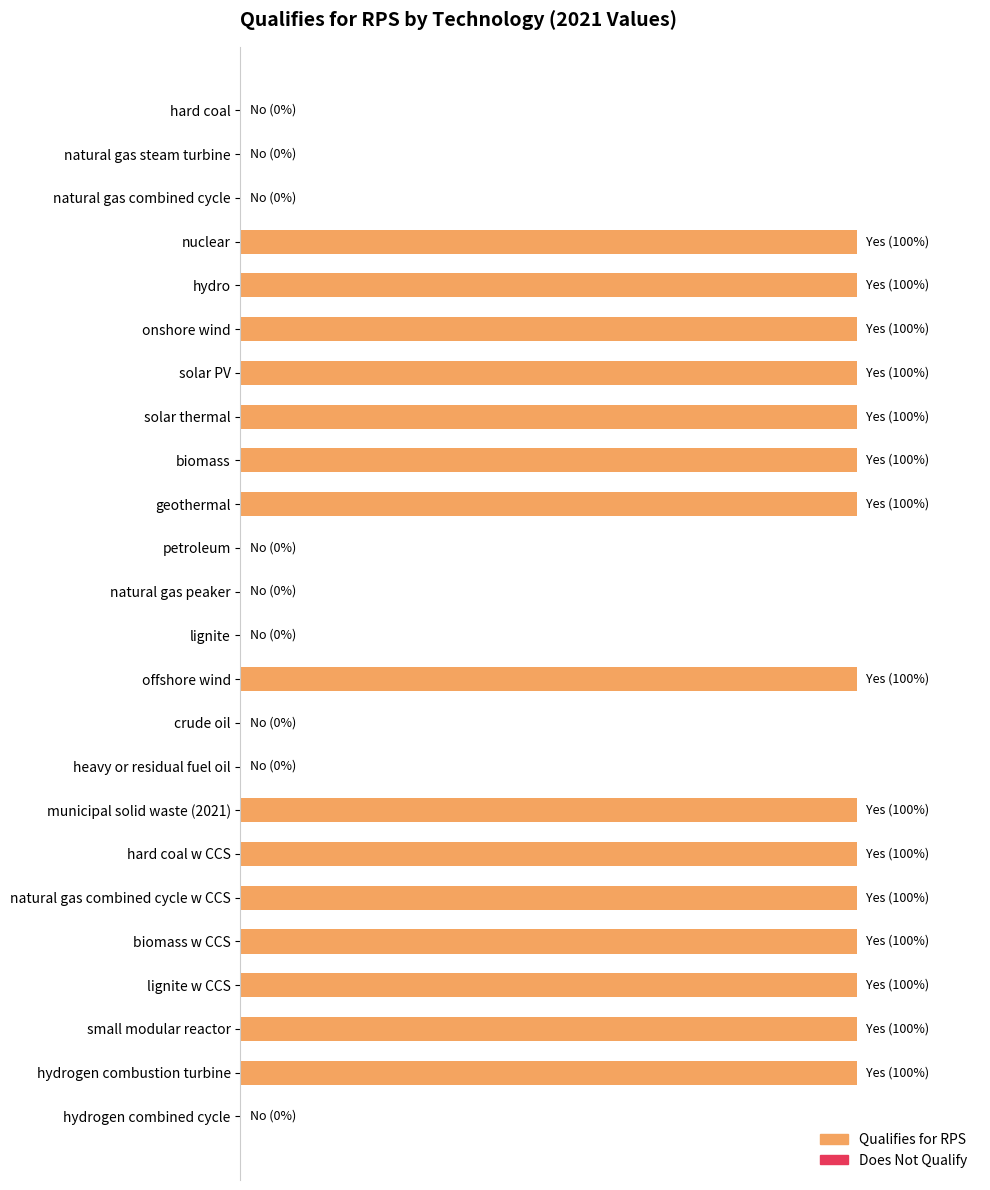

What is the difference between the maximum and minimum values?

100